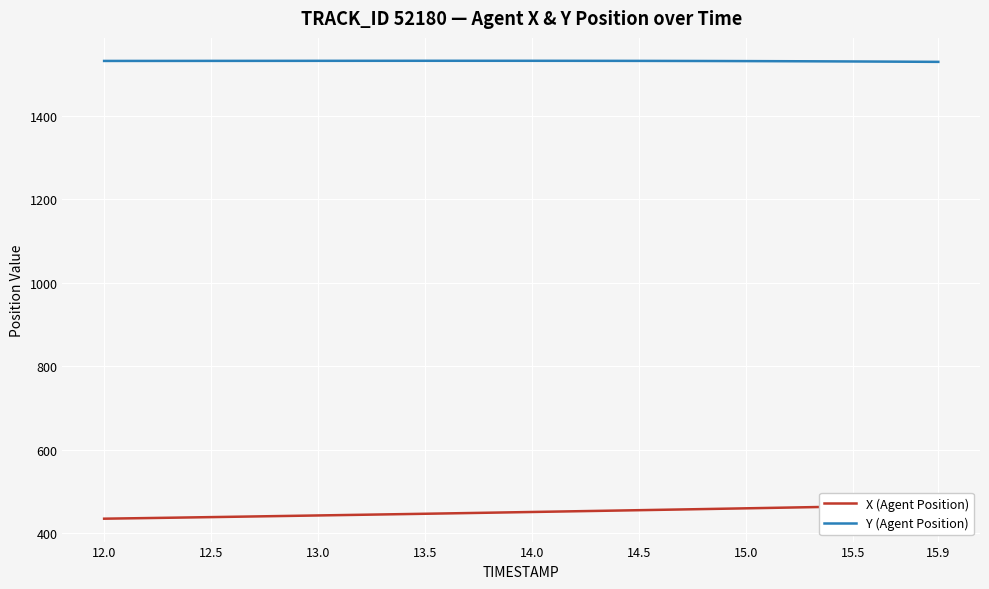

What is the maximum value for X (Agent Position)?

468.0